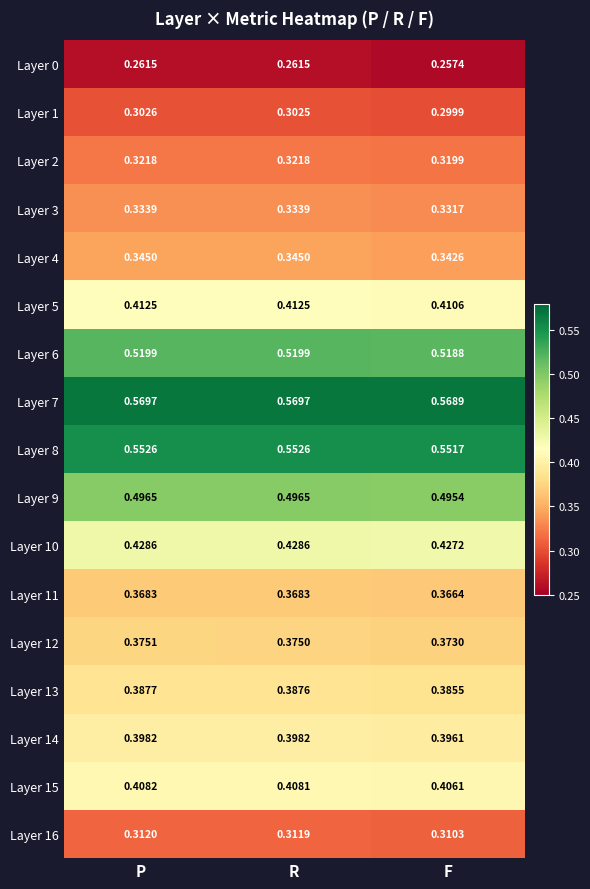

Which series has the largest total across all categories?

Layer 7